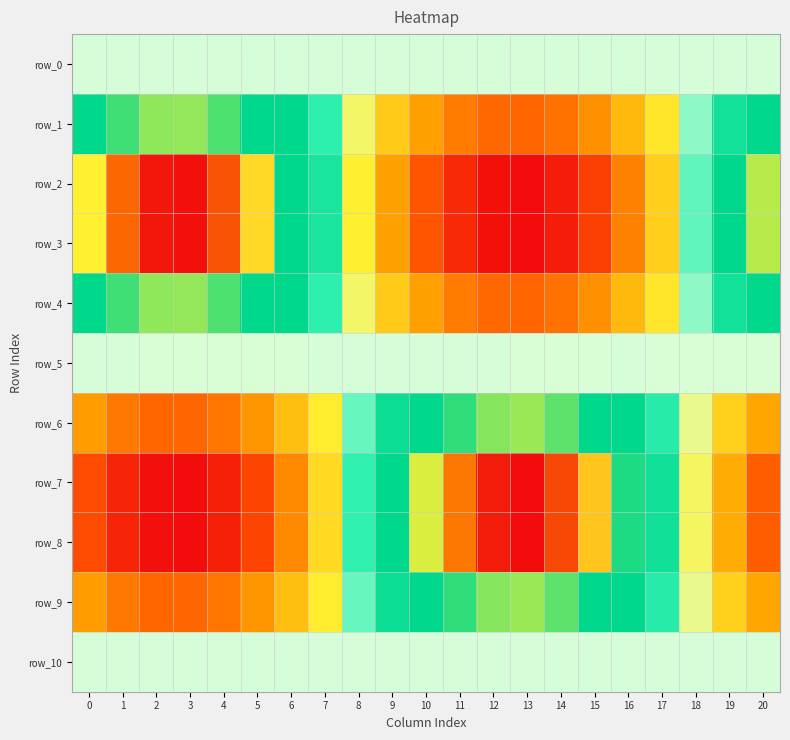

What is the sum of all row_7 values?

-0.7